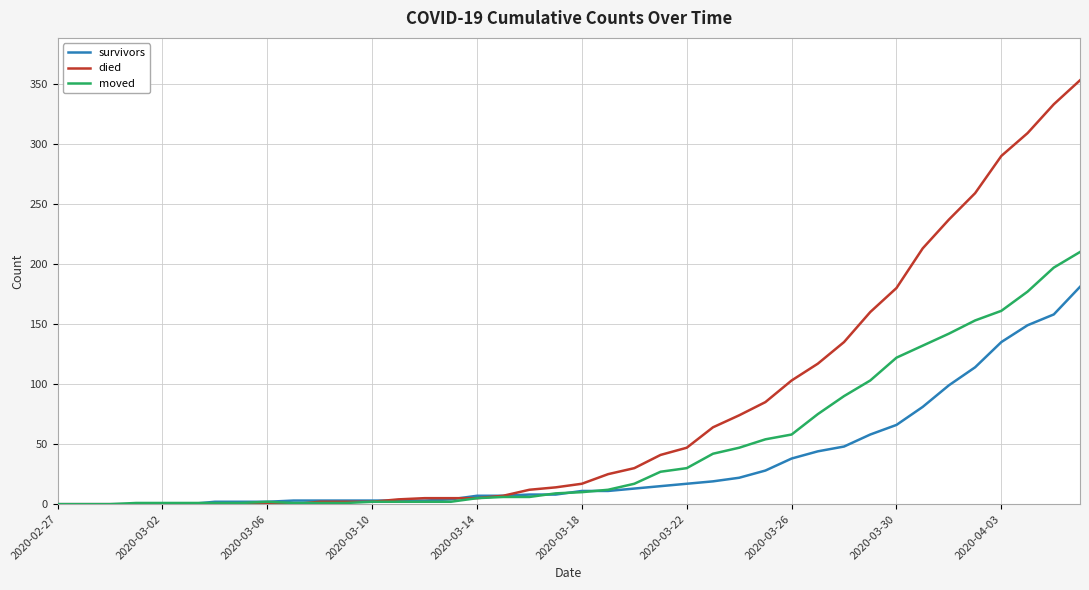

What is the difference between the maximum and minimum values in the survivors series?

181